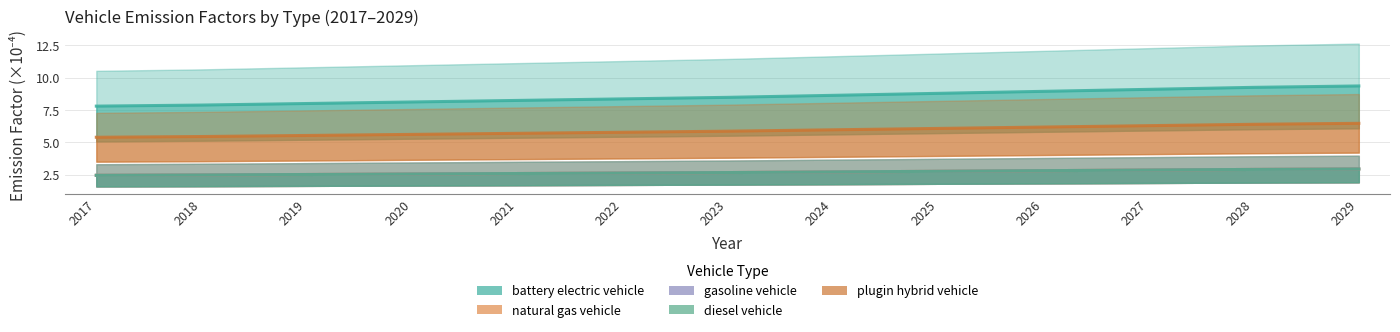

Is it true that natural gas vehicle equals 4.3 at 2026?

False